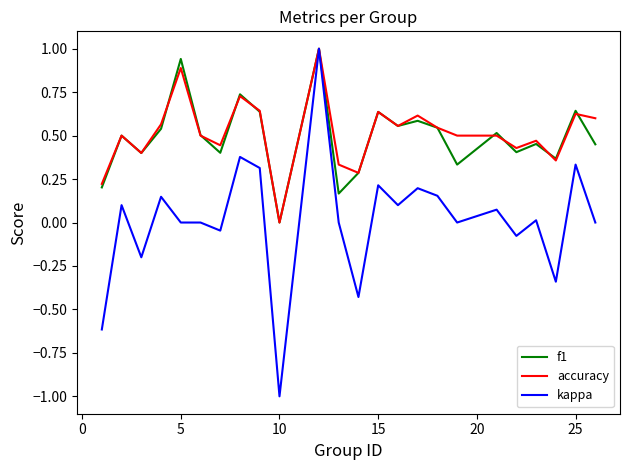

What is the maximum value shown in the chart?

1.0